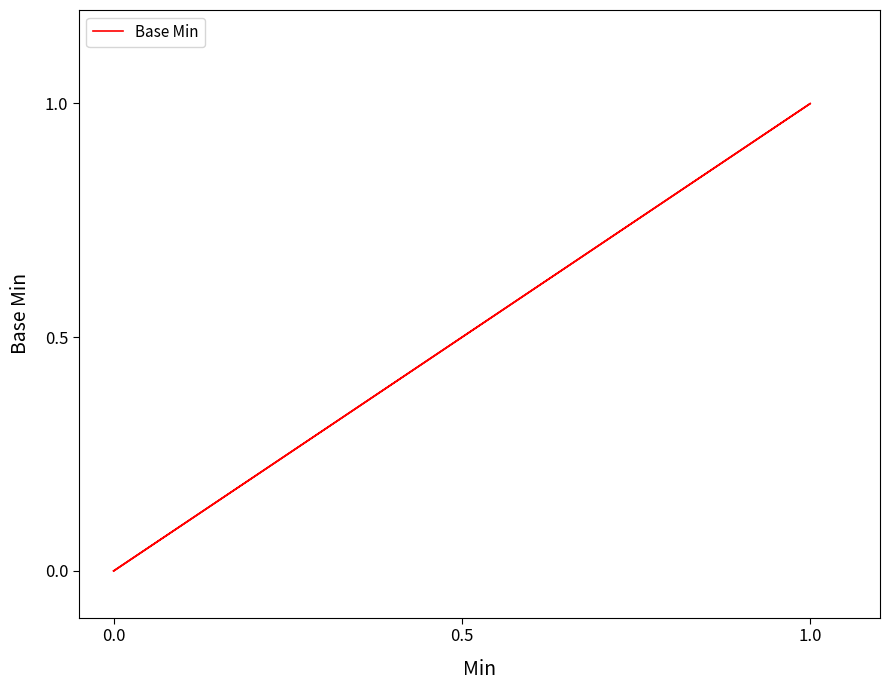

What is the sum of all values?

1